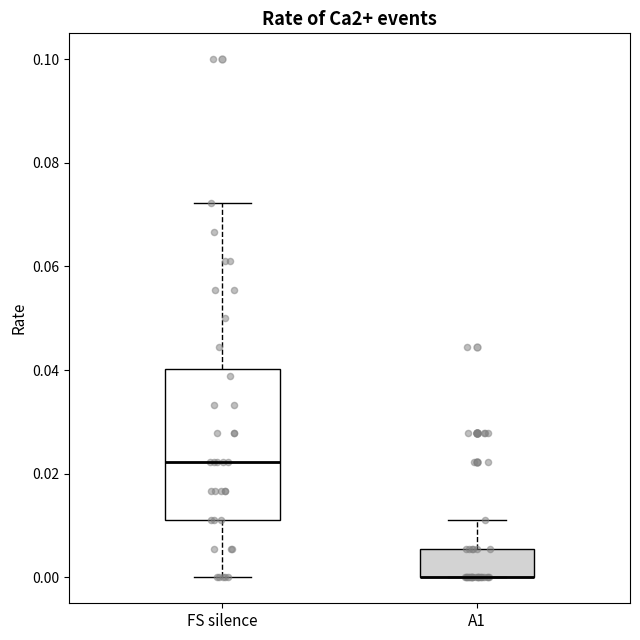

Reading left to right, read every box against the y-axis: the position of its median line, the range the box covers, and the ends of its whiskers. The values are not printed on the chart, so give them approximately, as read against the axis.

FS silence: median 0.022, box 0.012 to 0.040, whiskers 0.000 to 0.072
A1: median 0.000 (drawn on the box's lower edge), box 0.000 to 0.006, whiskers 0.000 to 0.012